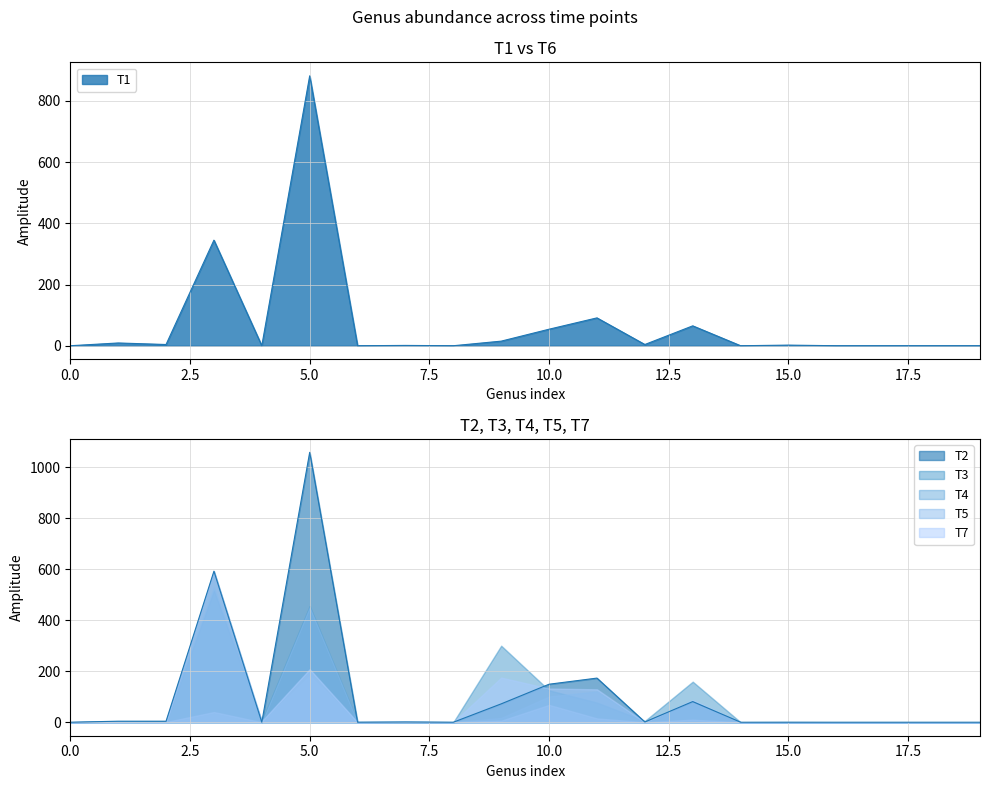

In T6, how many points are lower than both neighbors (excluding endpoints)?

6